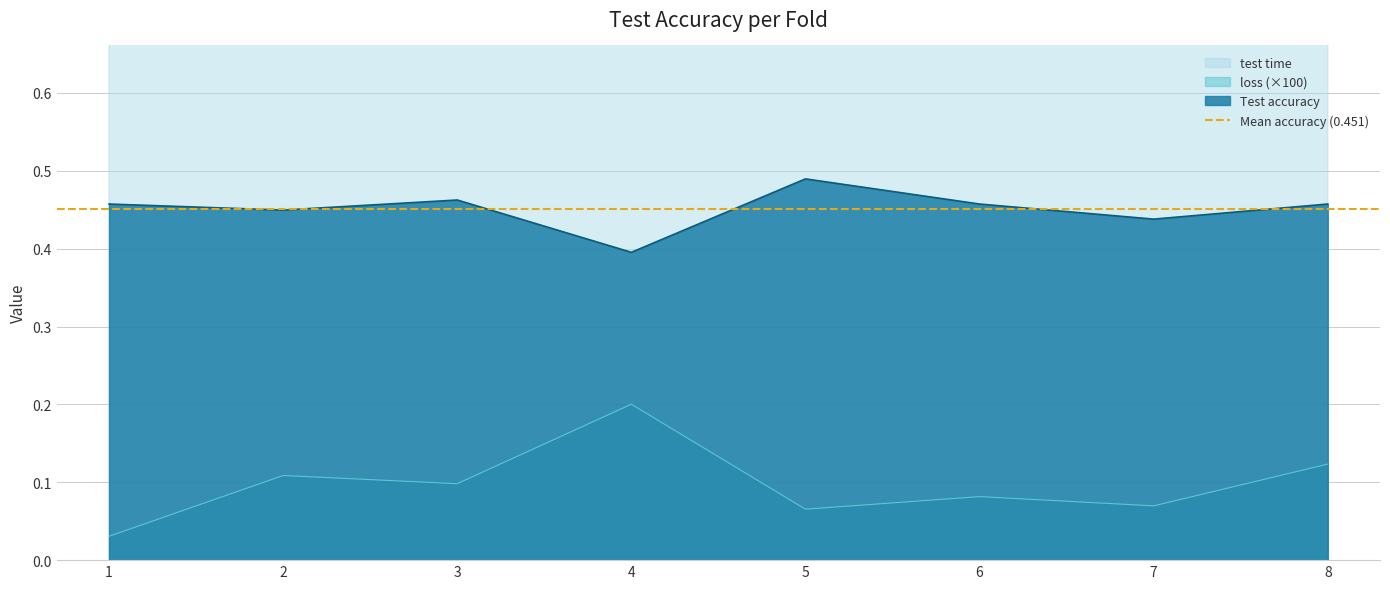

Count the Test accuracy values in the range 0 to 1.

8